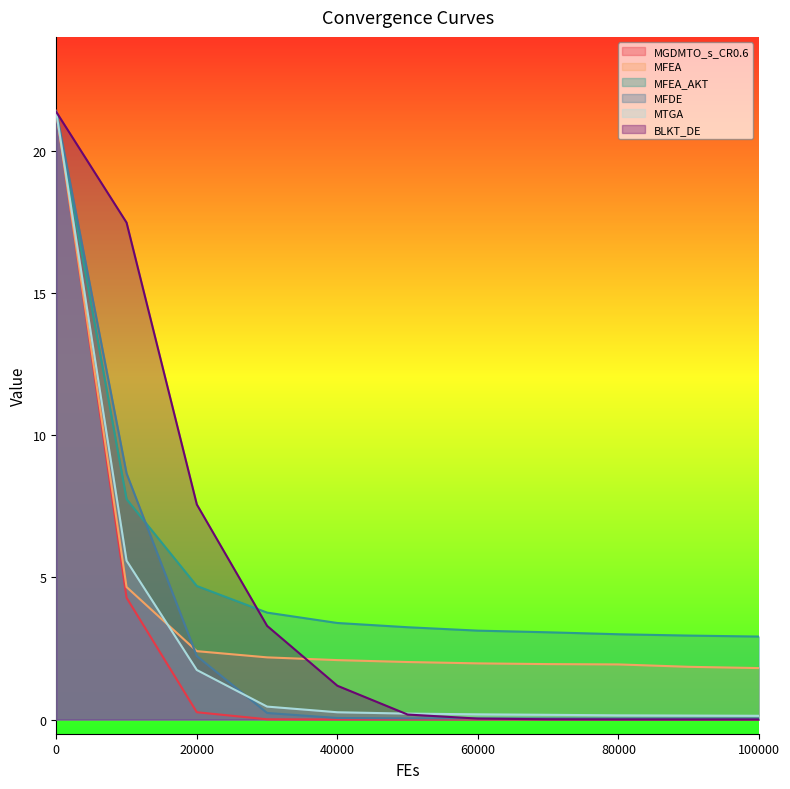

What is the difference between the second highest and minimum values in the MFDE series?

8.6